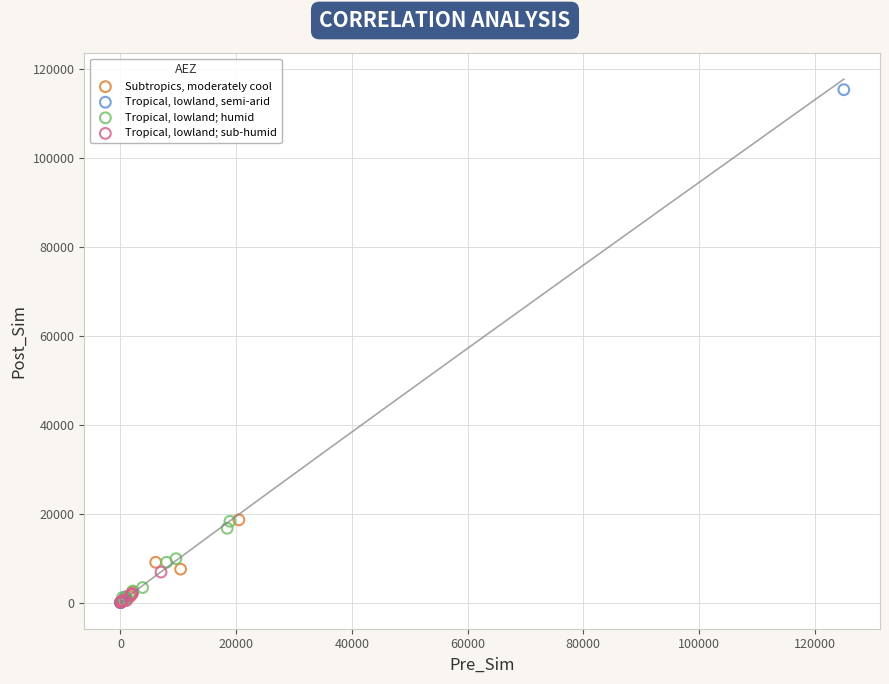

Which series has the widest spread of Y values?

Tropical, lowland, semi-arid